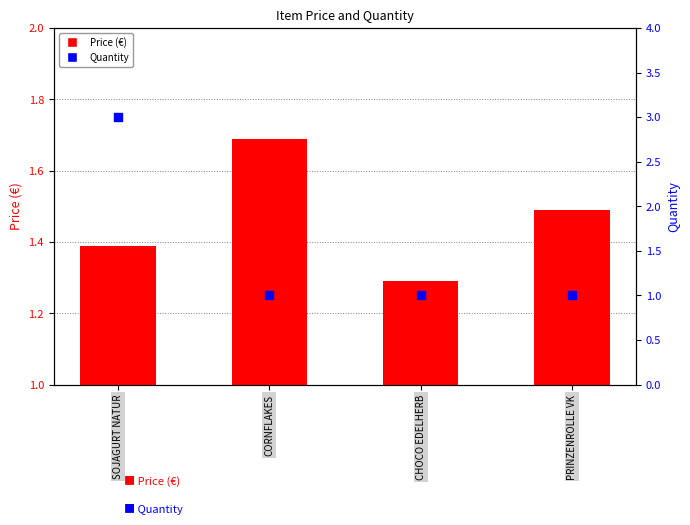

Which has a higher value, CHOCO EDELHERB or SOJAGURT NATUR?

SOJAGURT NATUR